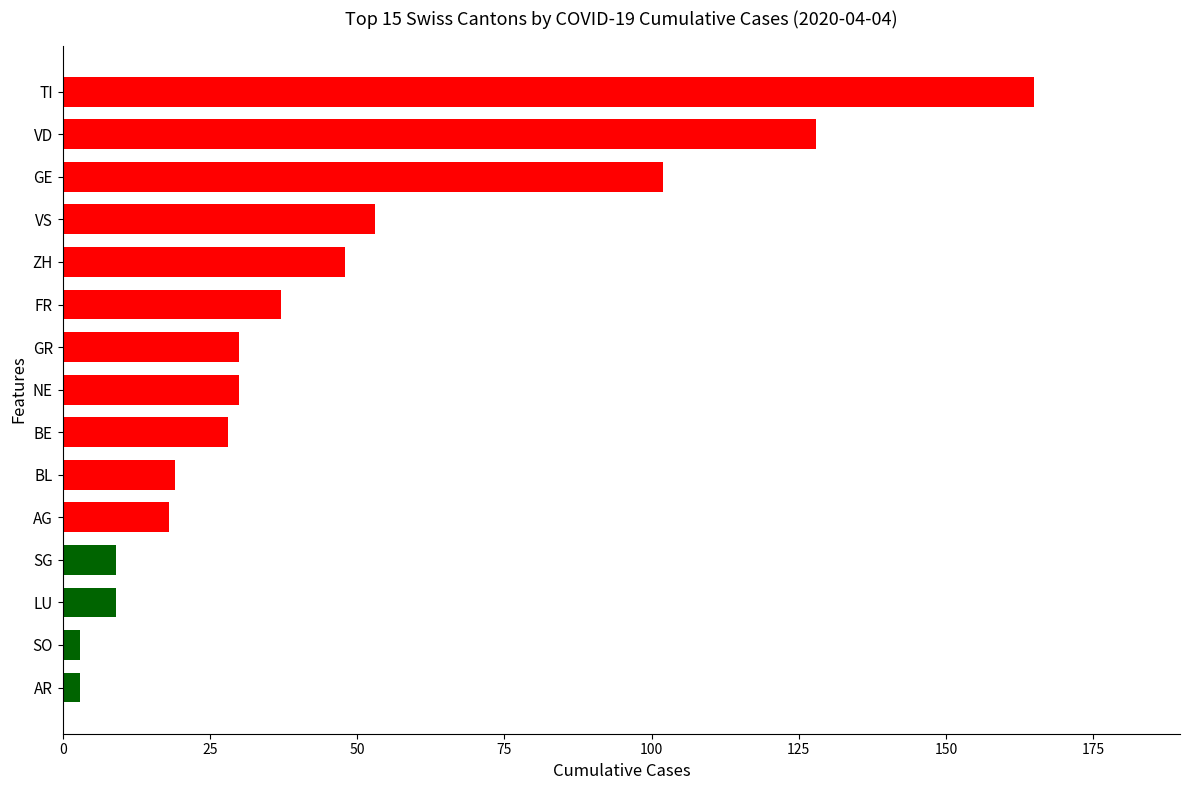

Does the chart contain stacked bars?

No